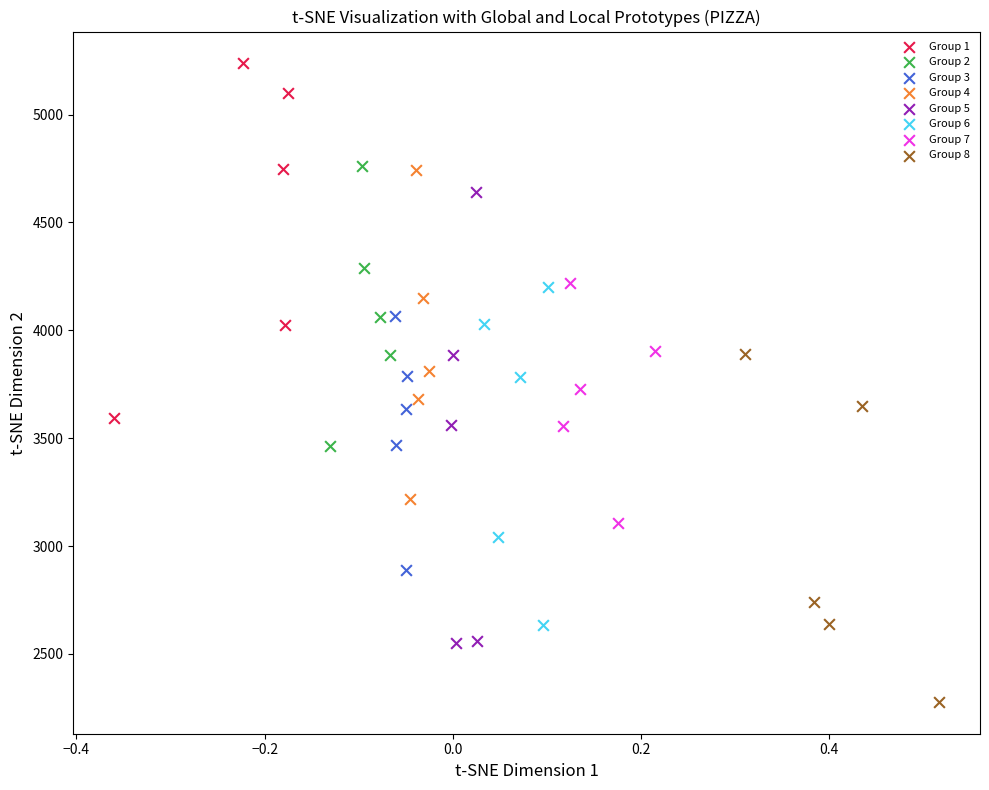

Which series has the largest Y range (max minus min)?

Group 5